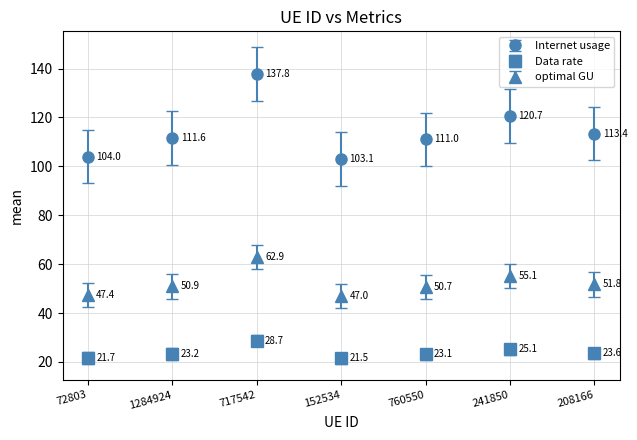

Is this an area chart (filled region under the line)?

No